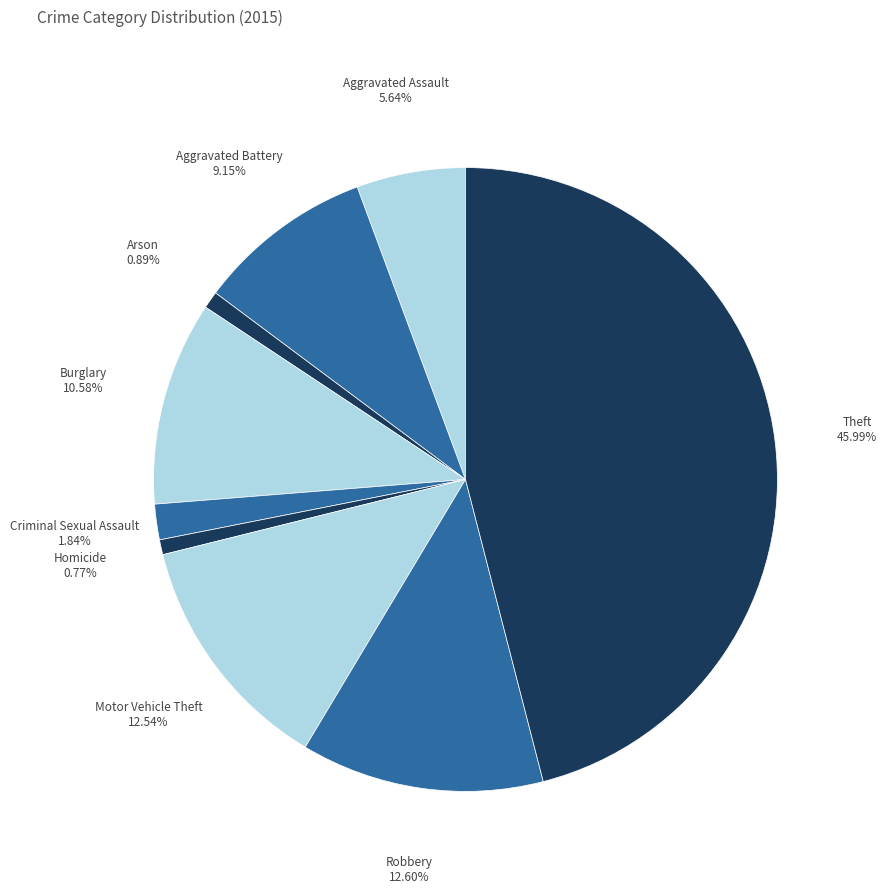

Which has a higher value, Criminal Sexual Assault or Arson?

Criminal Sexual Assault